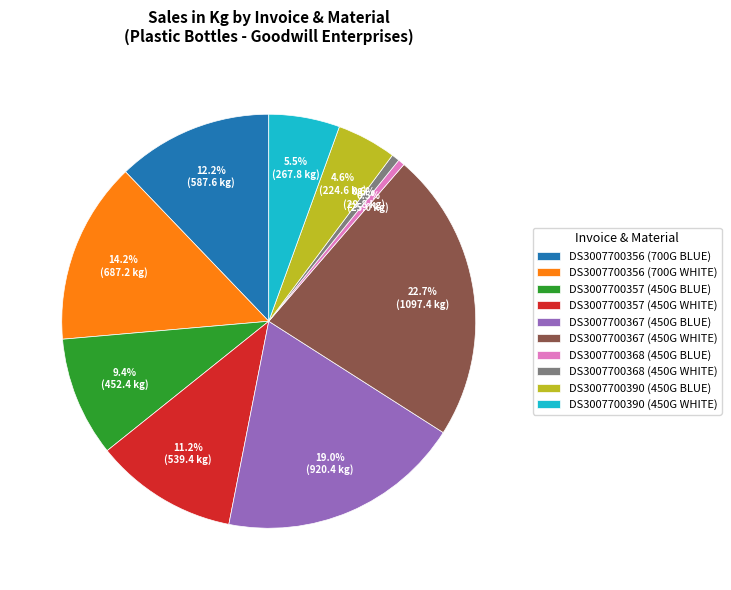

The DS3007700357 (450G BLUE) slice represents 24% of the pie. True or false?

False